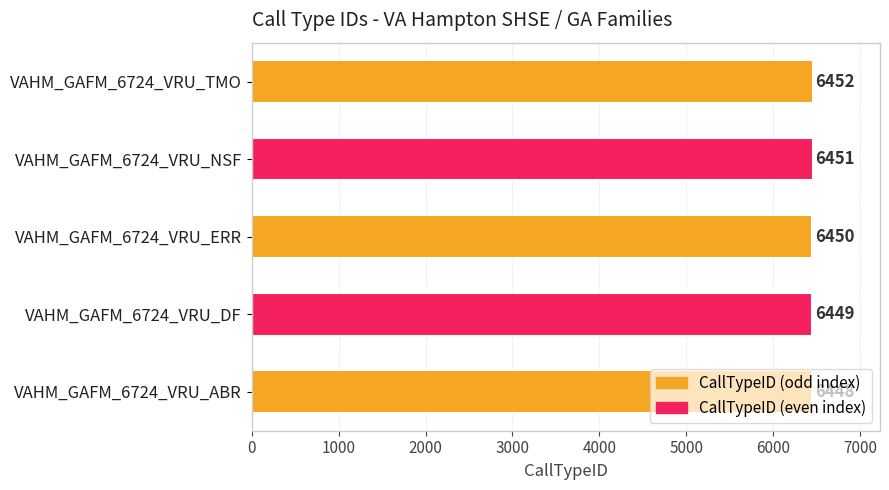

At which label is the value closest to 6450?

VAHM_GAFM_6724_VRU_ERR